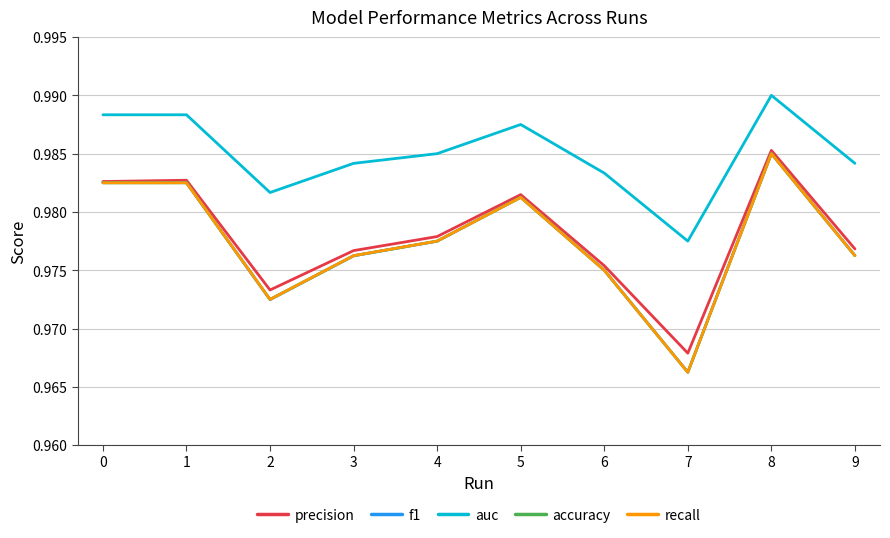

List the labels in order of accuracy value, largest first.

8, 0, 1, 5, 4, 3, 9, 6, 2, 7